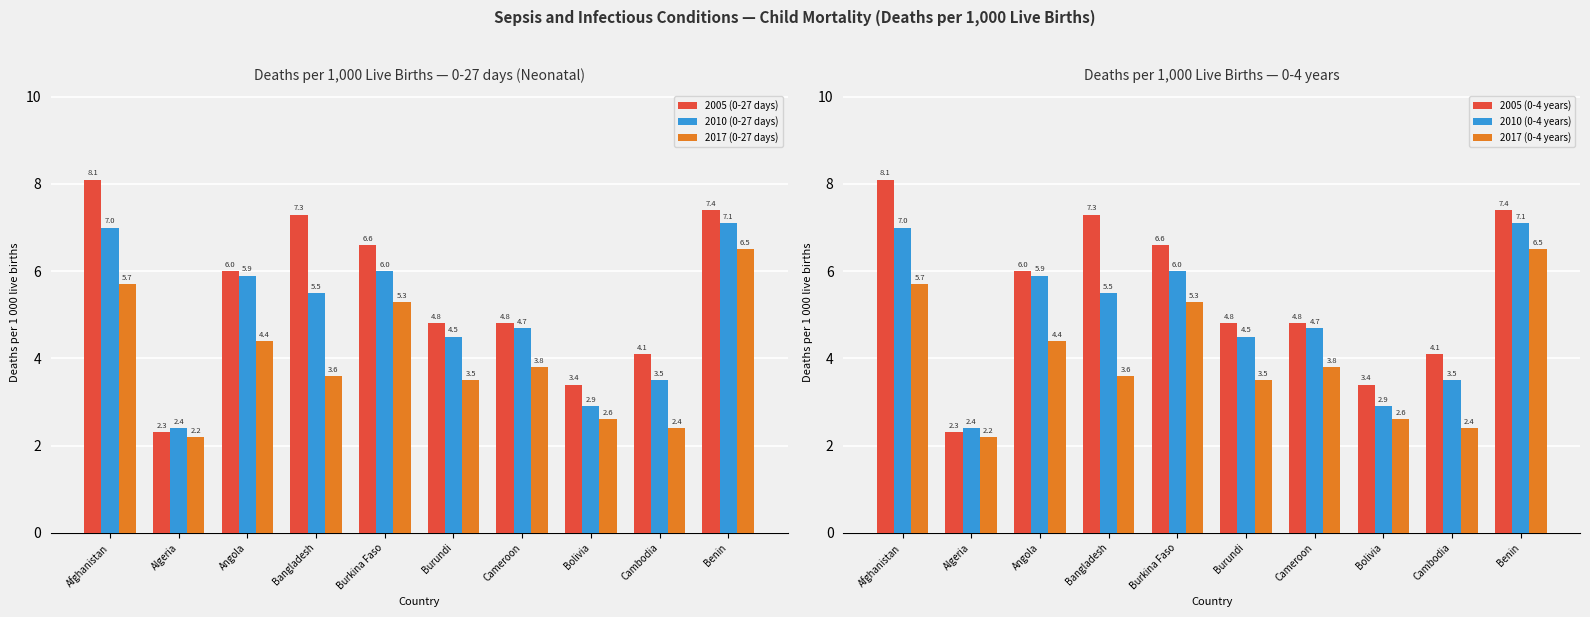

List the labels in order of 2017 (0-27 days) value, smallest first.

Algeria, Cambodia, Bolivia, Burundi, Bangladesh, Cameroon, Angola, Burkina Faso, Afghanistan, Benin